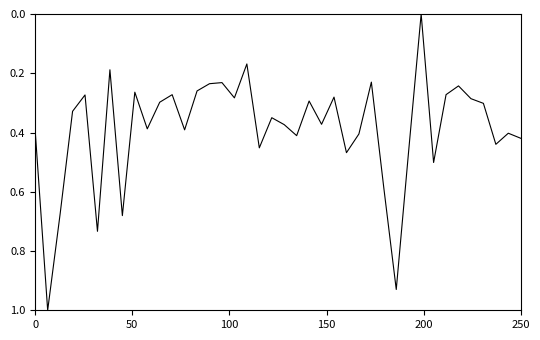

What is the greatest value displayed?

1.0